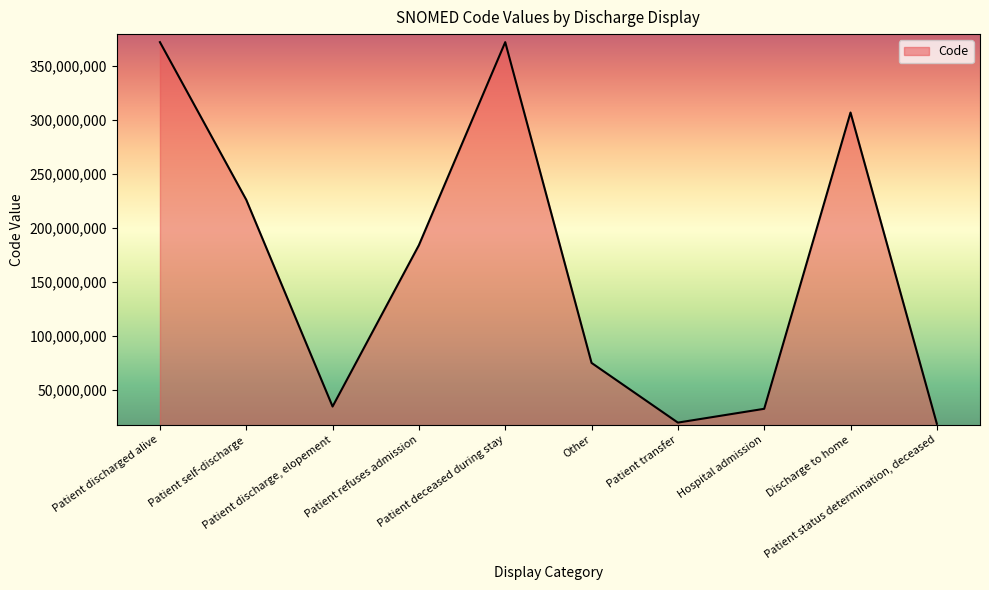

What is the greatest value displayed?

371828006